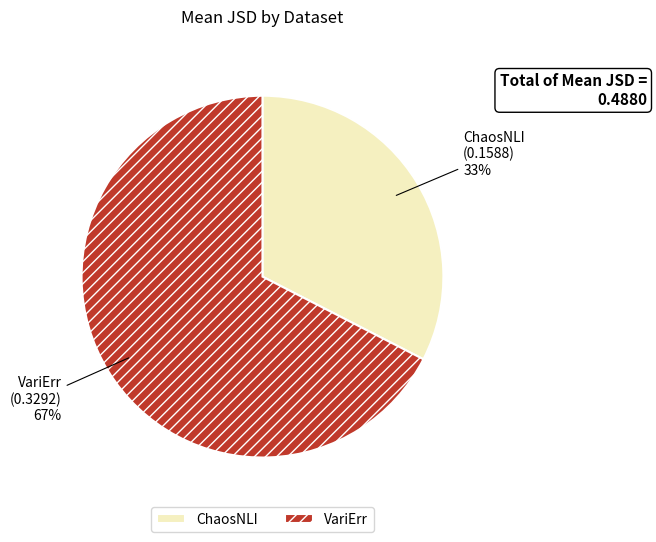

Which category has the smallest portion of the pie?

ChaosNLI